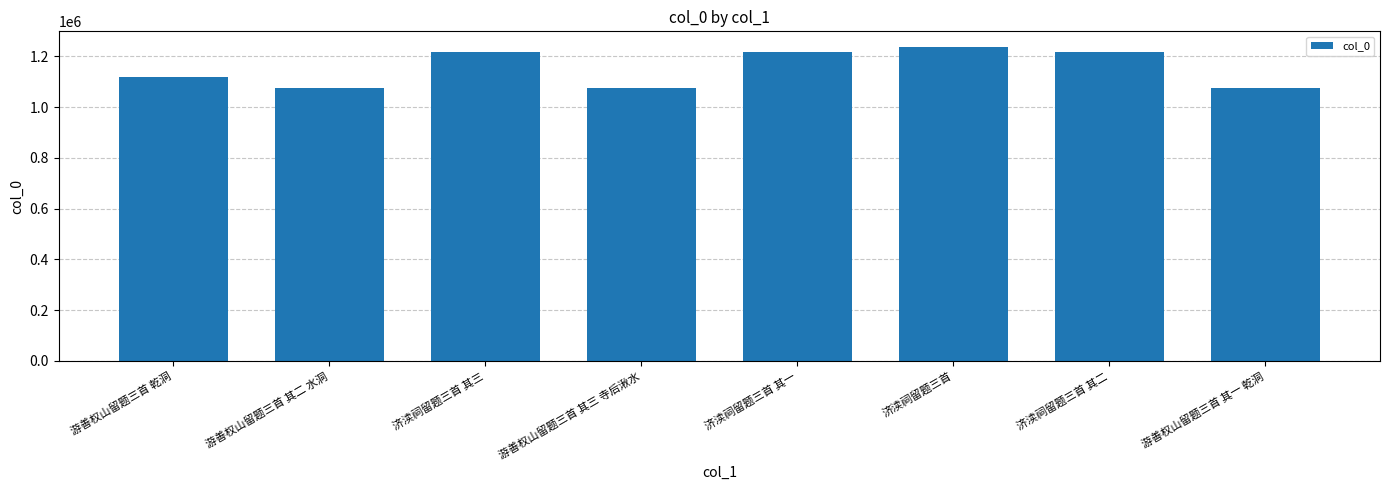

What is the label of the 5th bar from the right?

游善权山留题三首 其三 寺后湫水